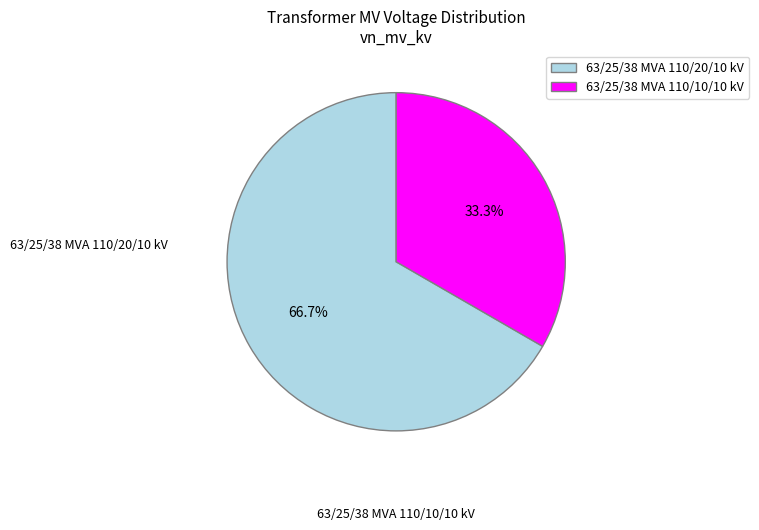

The 63/25/38 MVA 110/20/10 kV slice represents 55% of the pie. True or false?

False